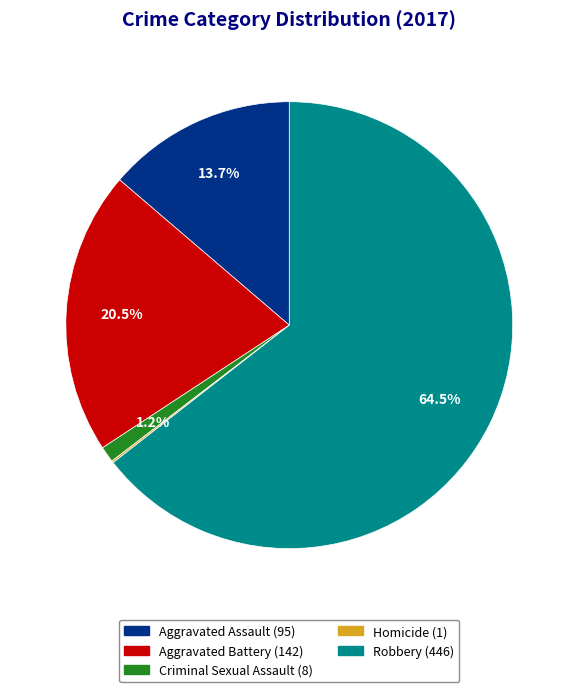

To the nearest percent, what is the difference between the Aggravated Battery and Criminal Sexual Assault slice percentages?

19%